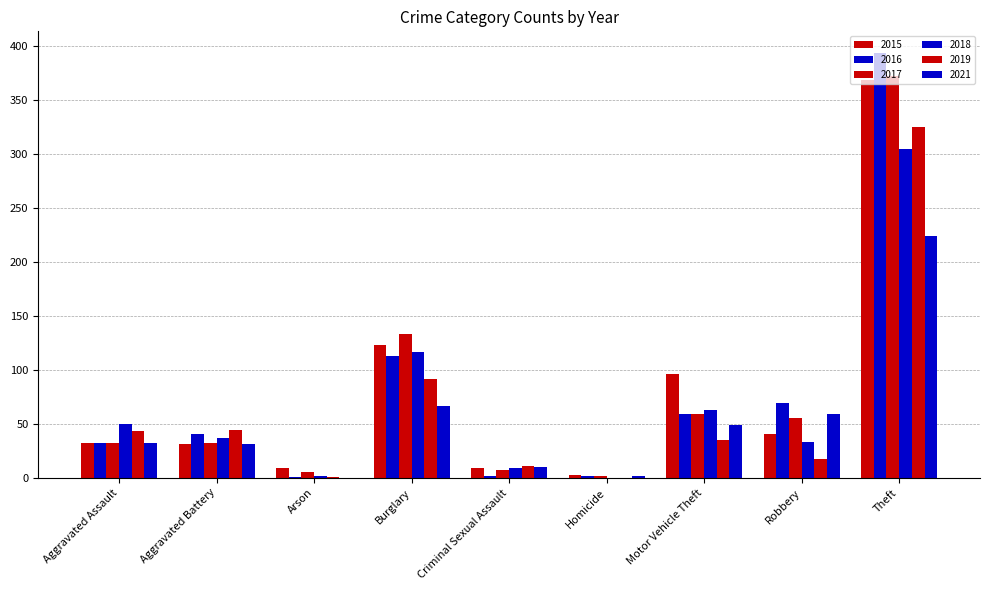

How many groups of bars are there?

9